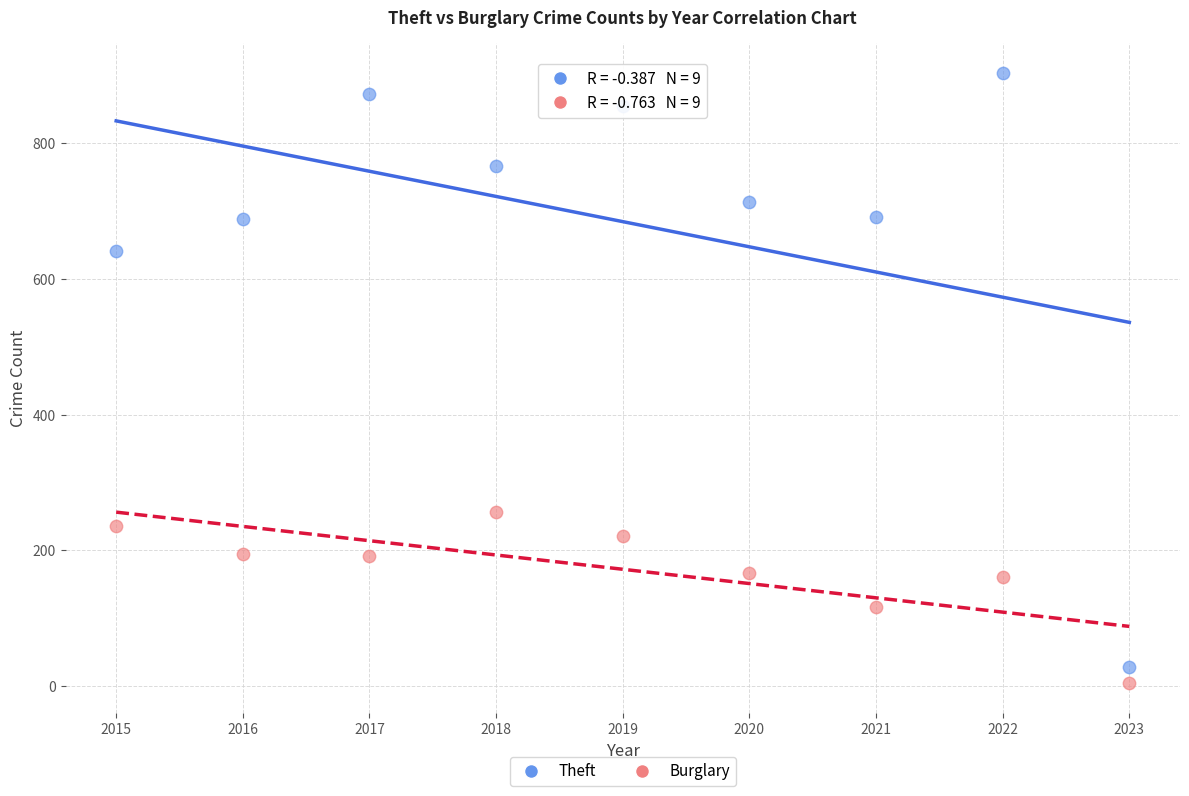

Which series has the widest spread of Y values?

Theft